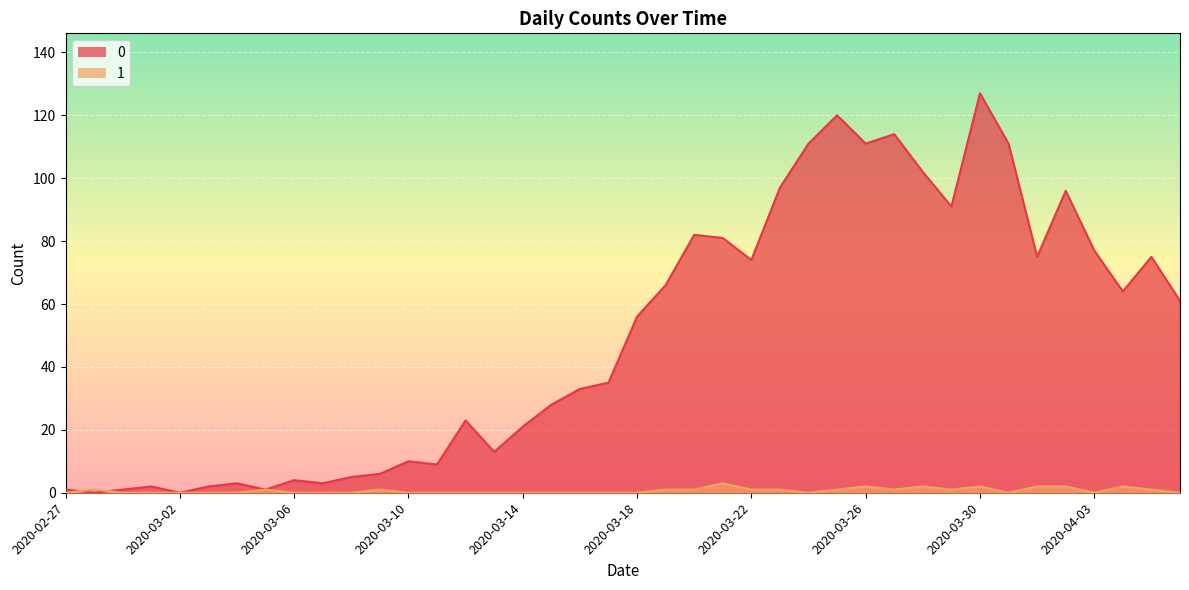

The value of 0 at 2020-03-14 is 21. True or false?

True